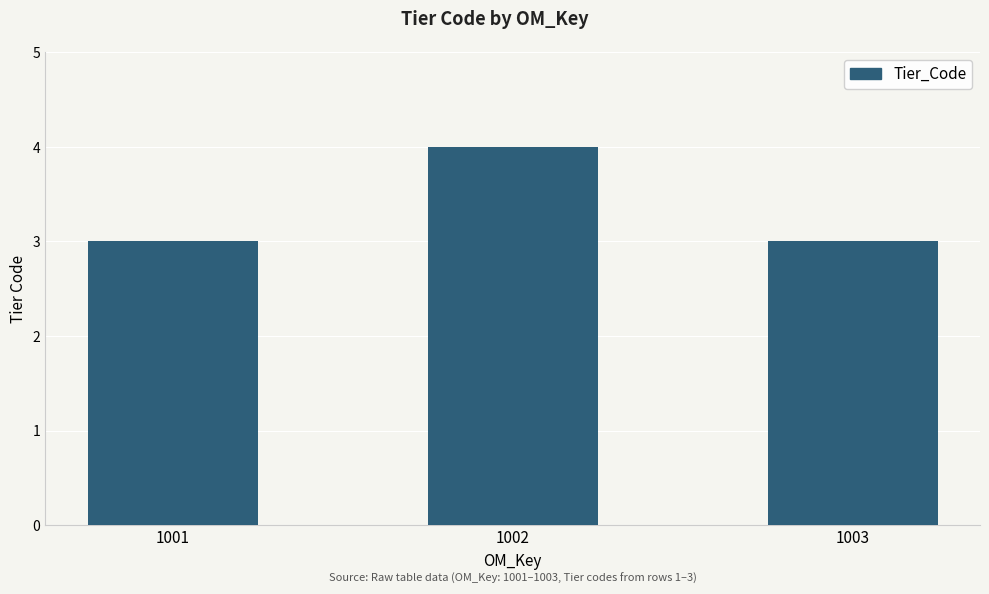

Reading left to right, what are all the values shown in this chart?

3	4	3